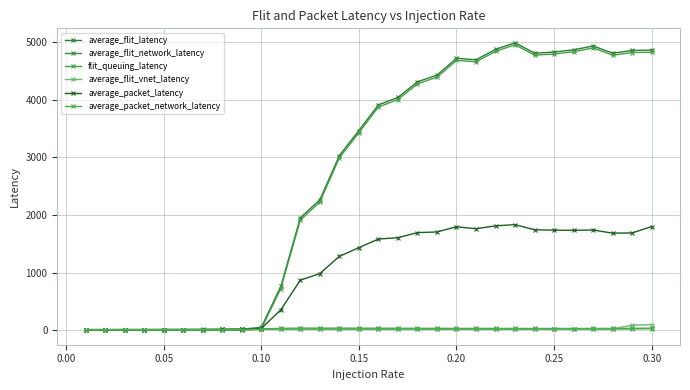

Where is the first local maximum for average_packet_latency?

0.20